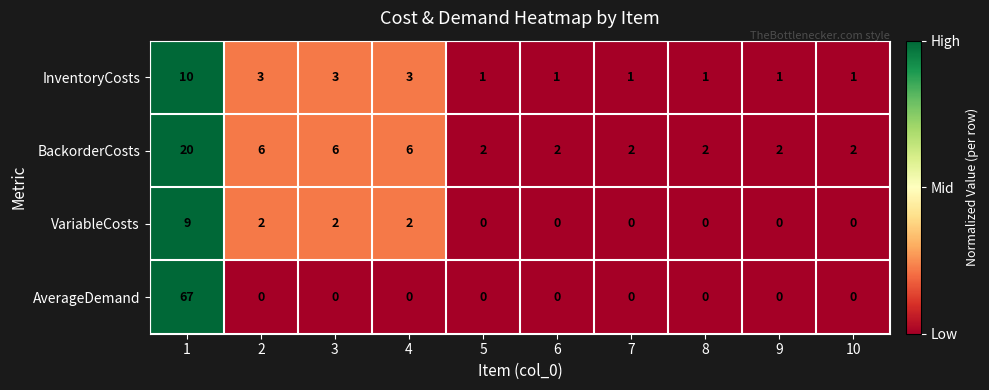

What is the difference between the highest and lowest values at 3?

6